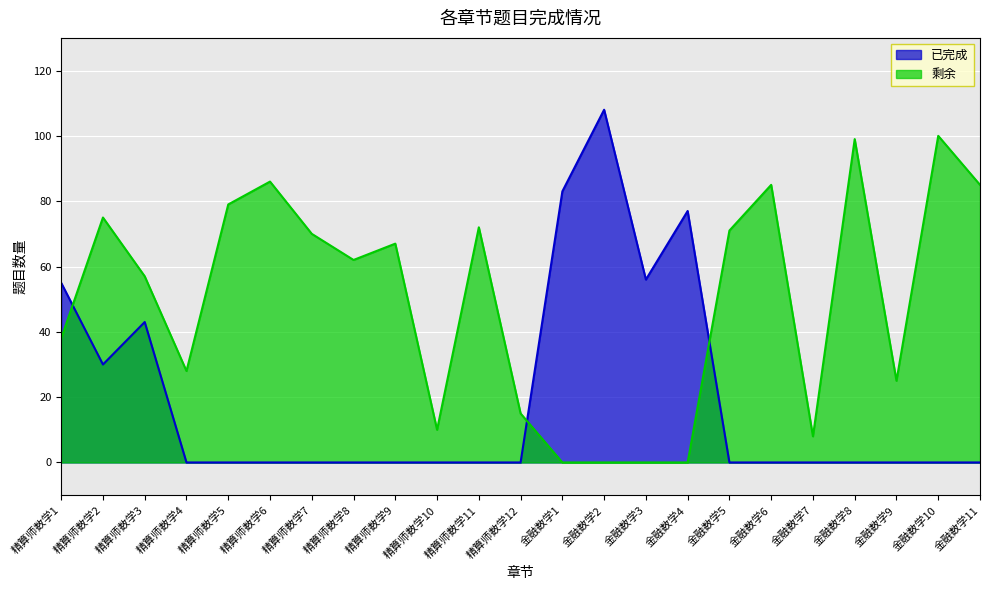

Which category has the highest value across all series?

金融数学2